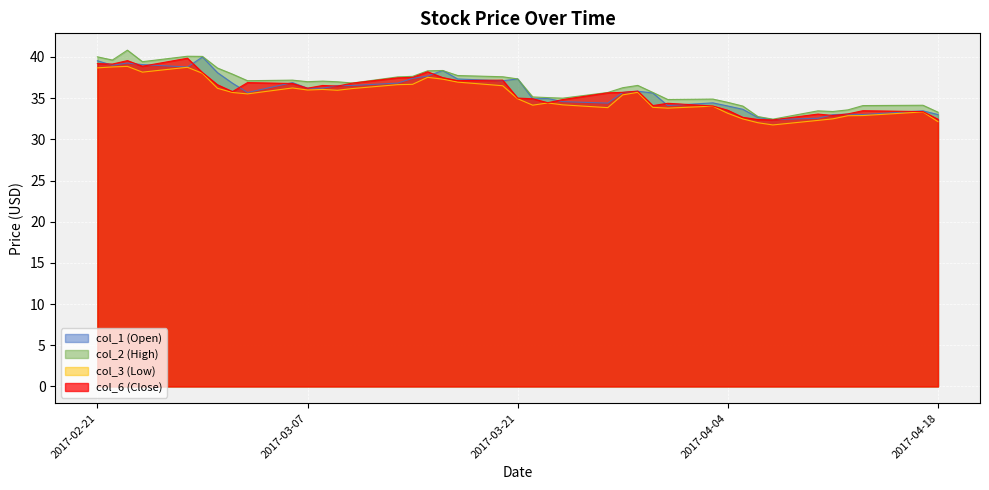

Rank the series by their maximum value, from lowest to highest.

col_3 (Low), col_6 (Close), col_1 (Open), col_2 (High)